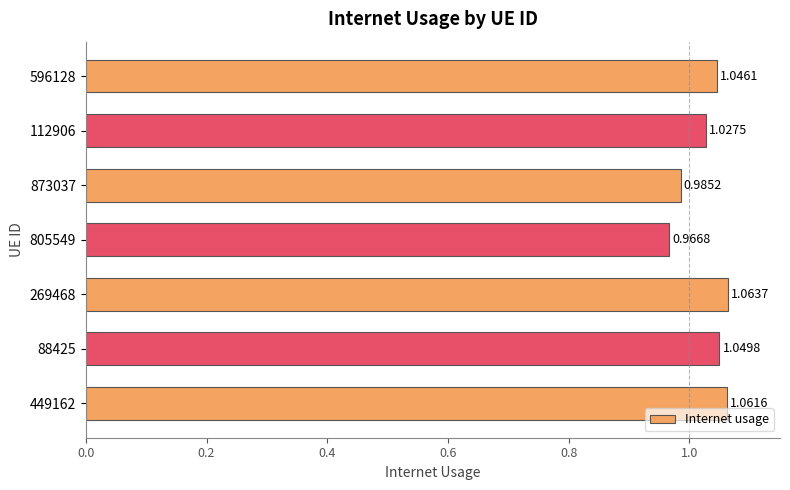

What is the sum of the values at 88425 and 805549?

2.0